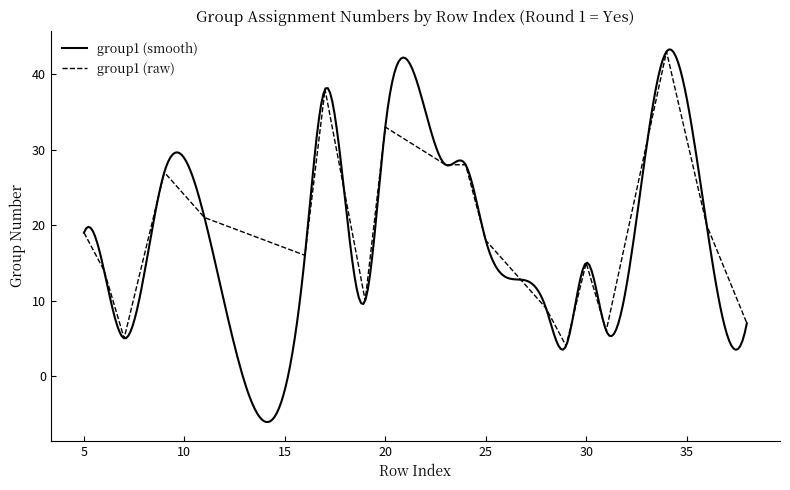

Which label corresponds to the smallest value in the chart?

29